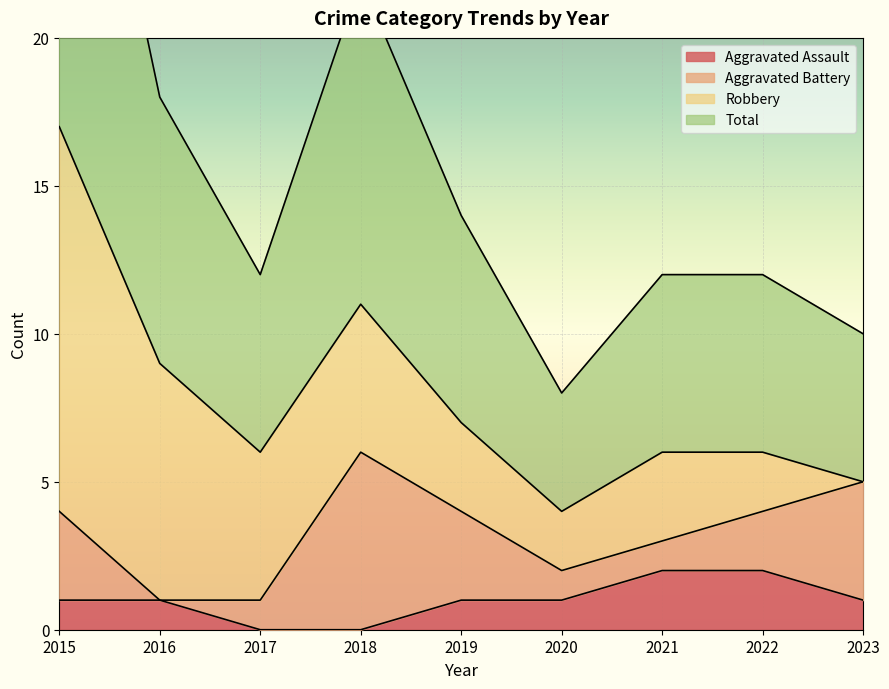

True or false: Total has a value of 22 at 2015.

False